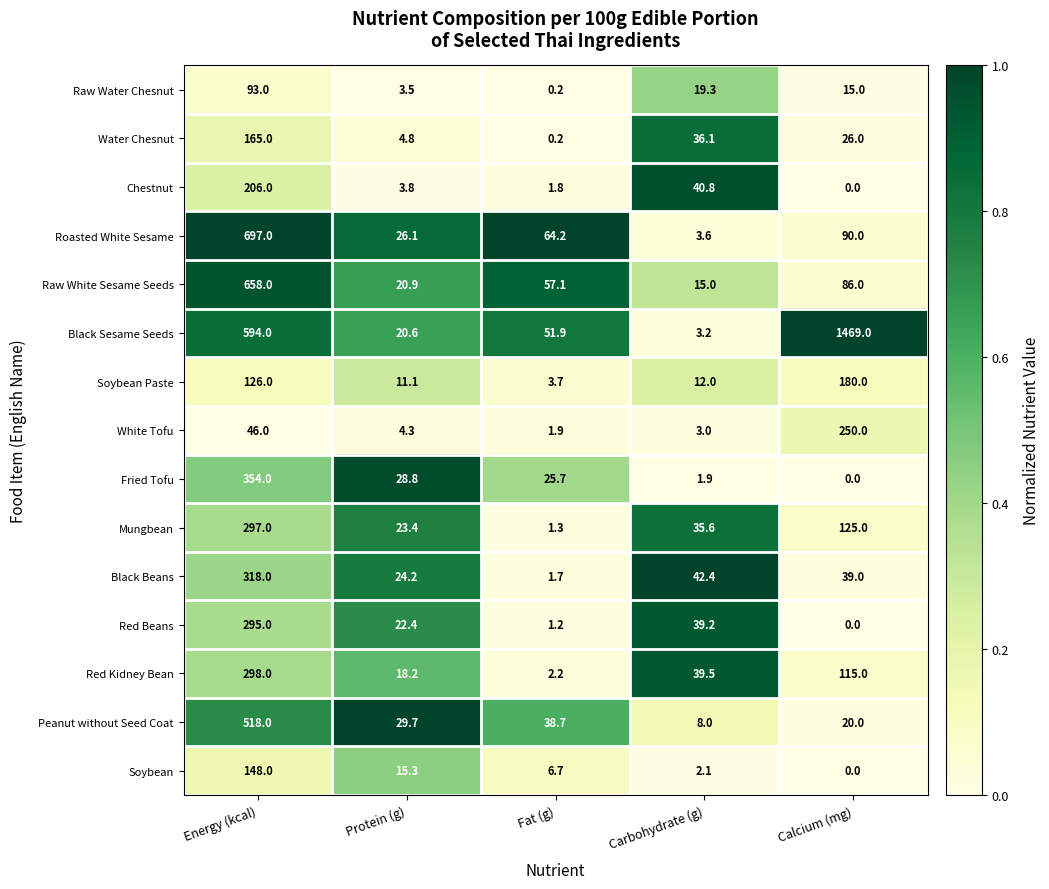

At which category is the sum across all series the highest?

Energy (kcal)